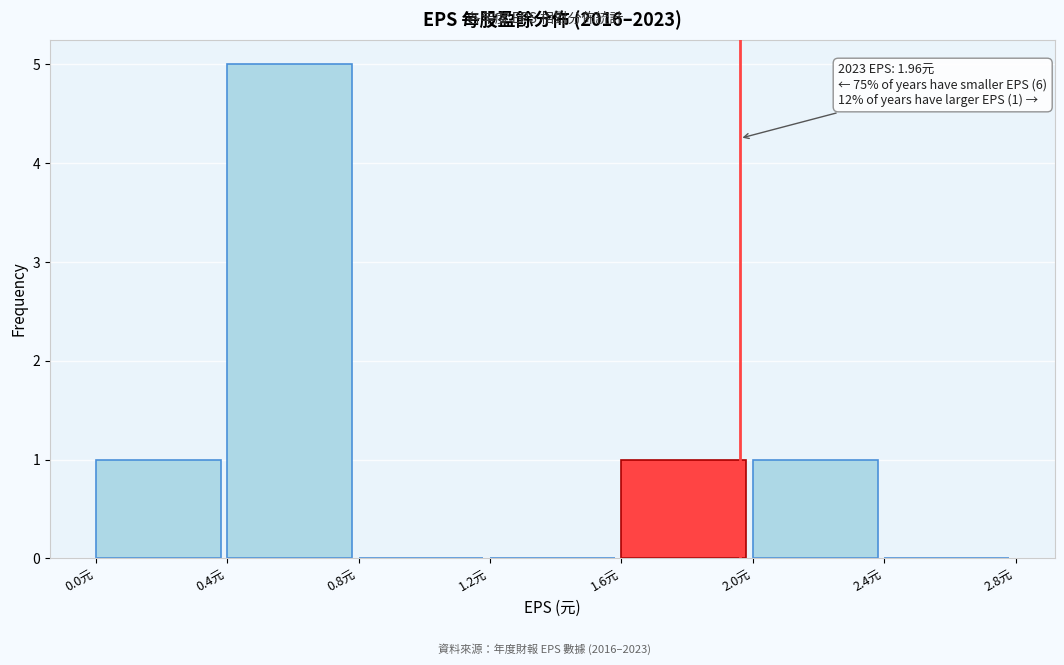

Which range on the x-axis has the tallest bar?

0.4 to 0.8